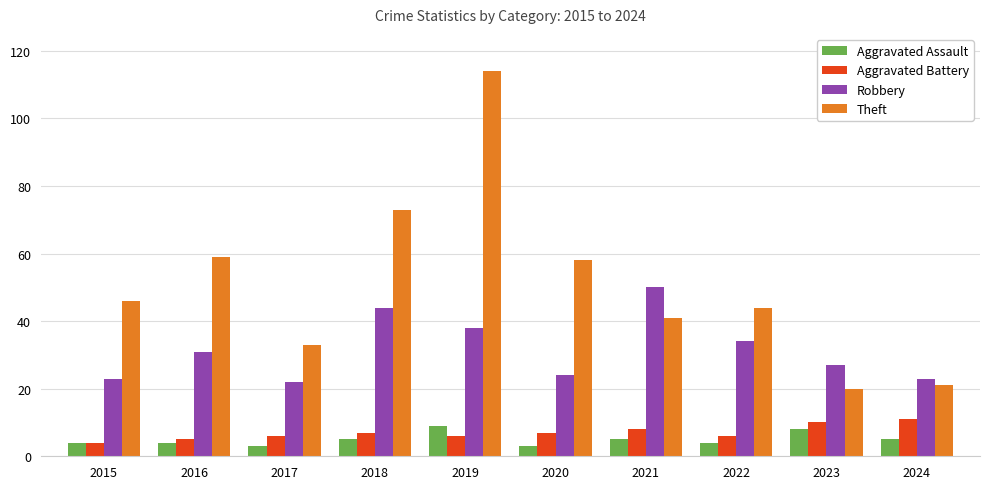

Count the Aggravated Assault values in the range 4 to 5.

6